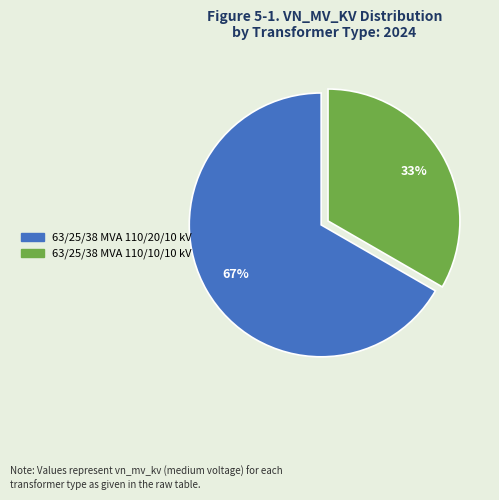

What is the ratio of the value at 63/25/38 MVA 110/10/10 kV to the value at 63/25/38 MVA 110/20/10 kV?

0.5